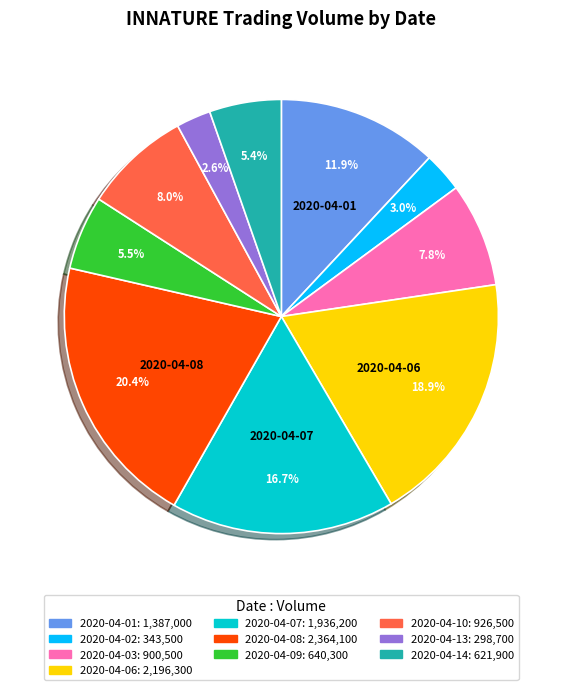

How many slices are in this pie chart?

10